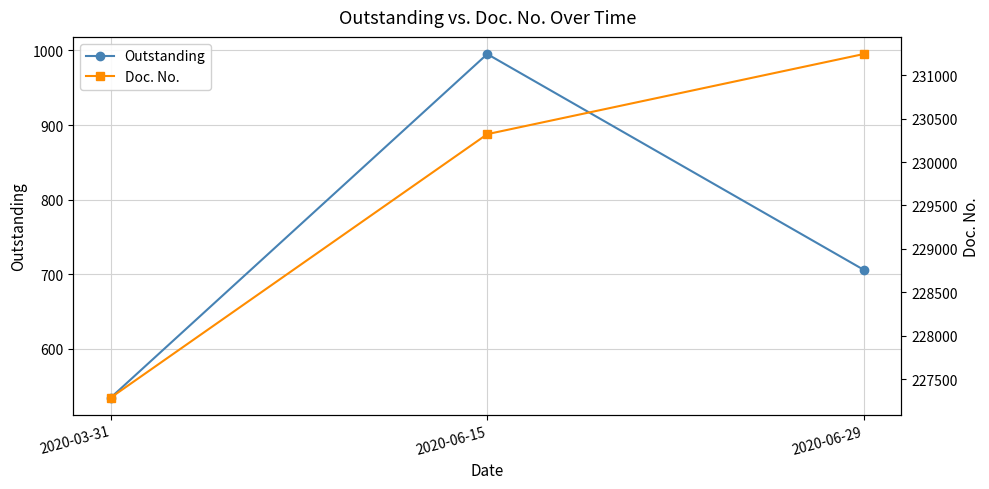

What value does the Outstanding series have at 2020-03-31?

535.0